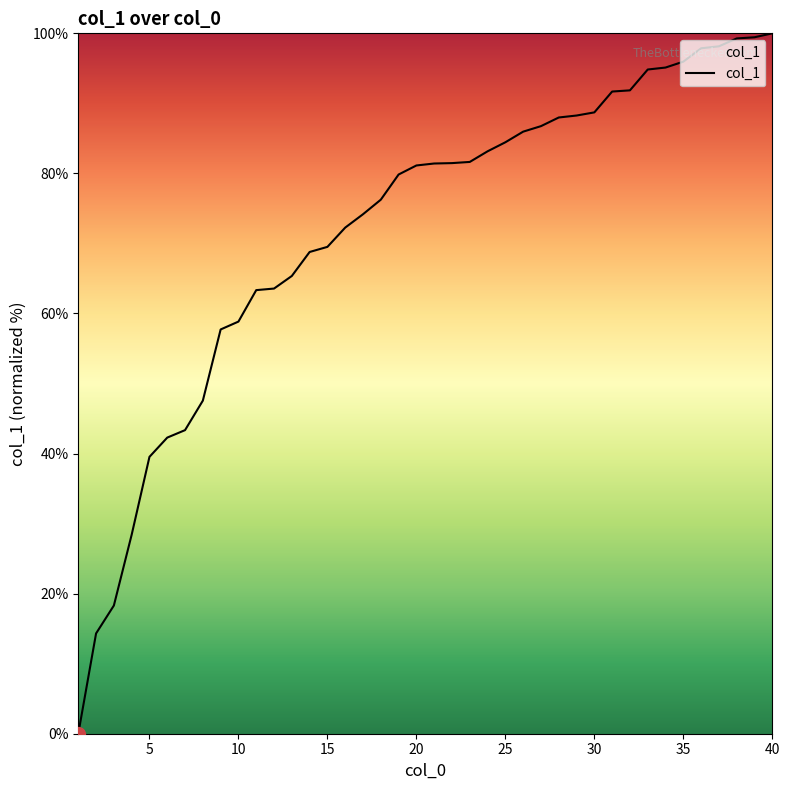

What is the difference between the maximum and minimum values?

100.0